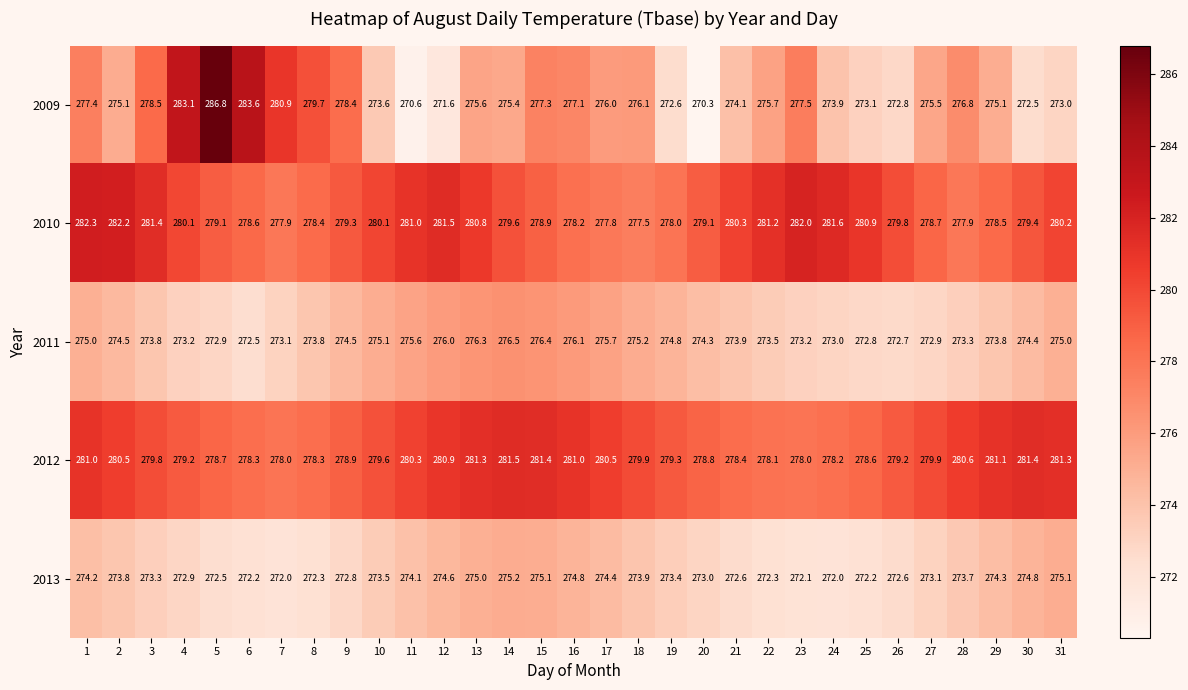

Which series has the largest total across all categories?

2010